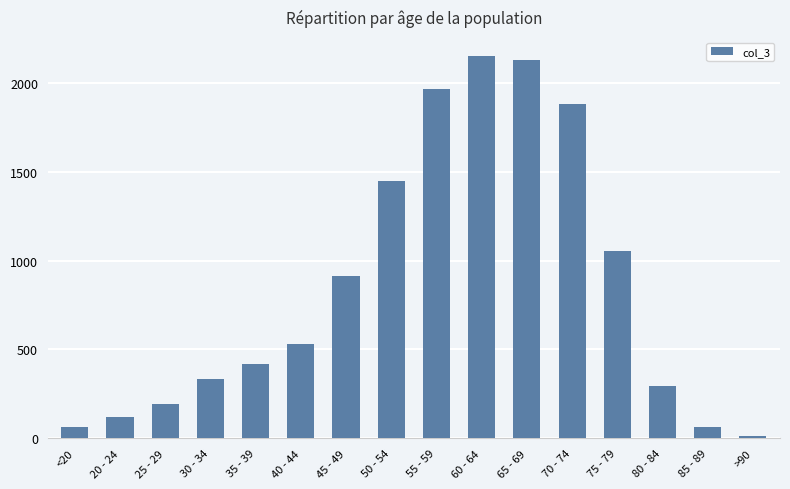

What is the sum of all values?

13581